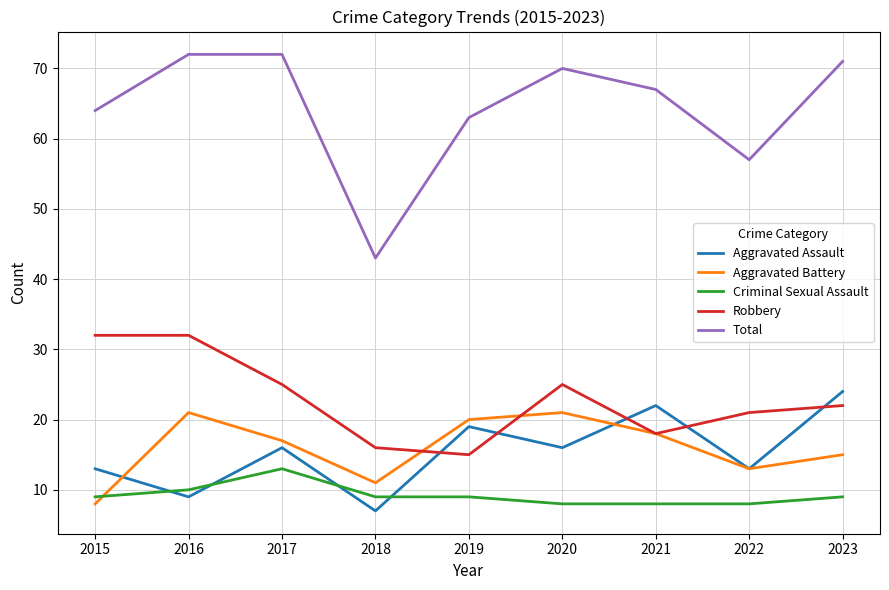

The Aggravated Battery series shows 11 at 2018. True or false?

True